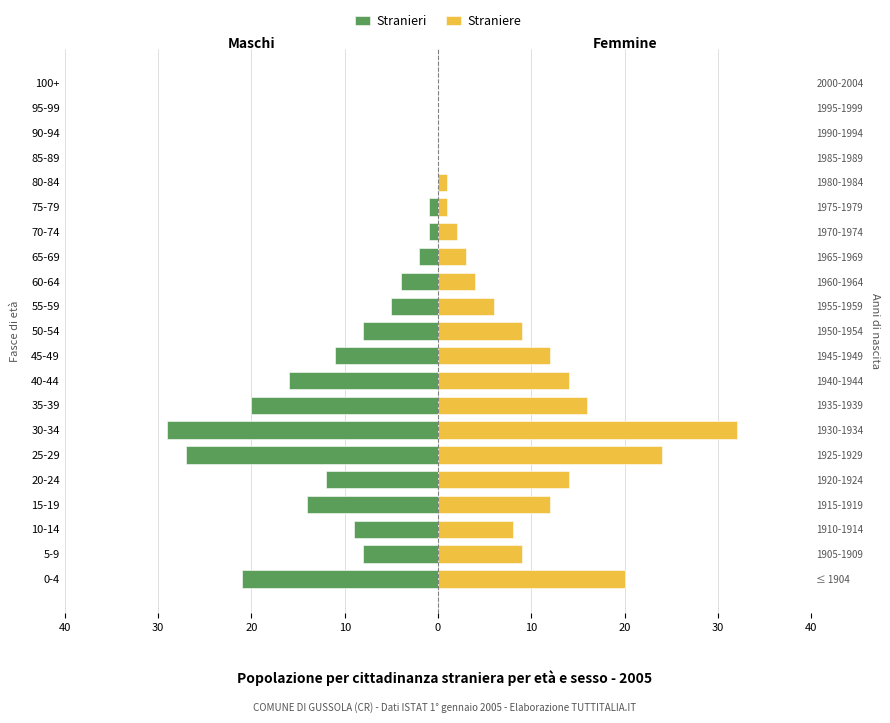

Reading left to right, extract all data points from this chart.

Stranieri: -21	-8	-9	-14	-12	-27	-29	-20	-16	-11	-8	-5	-4	-2	-1	-1	0	0	0	0	0
Straniere: 20	9	8	12	14	24	32	16	14	12	9	6	4	3	2	1	1	0	0	0	0